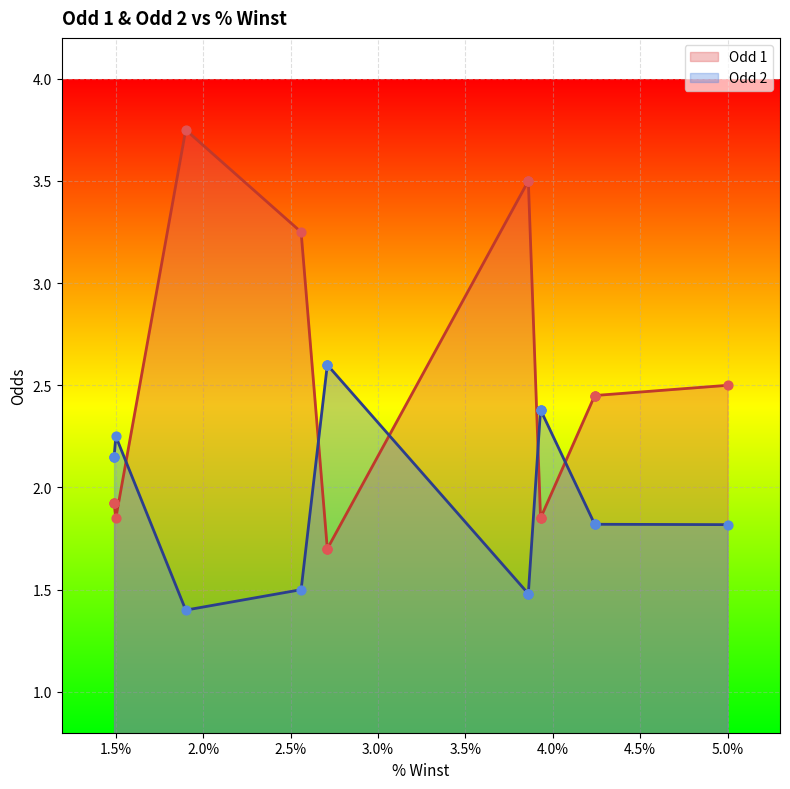

What are all the series names shown in the legend?

Odd 1, Odd 2